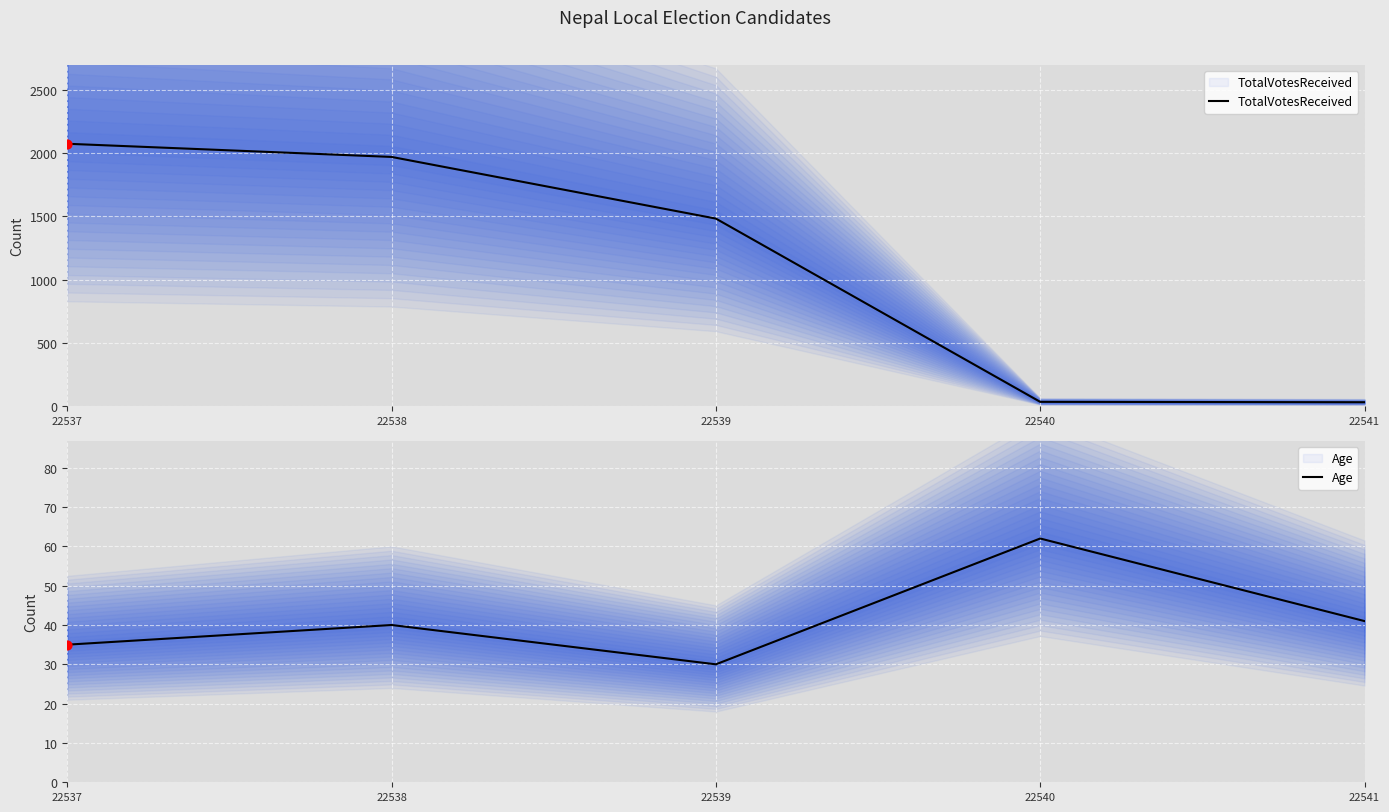

What are all the series names shown in the legend?

TotalVotesReceived, Age